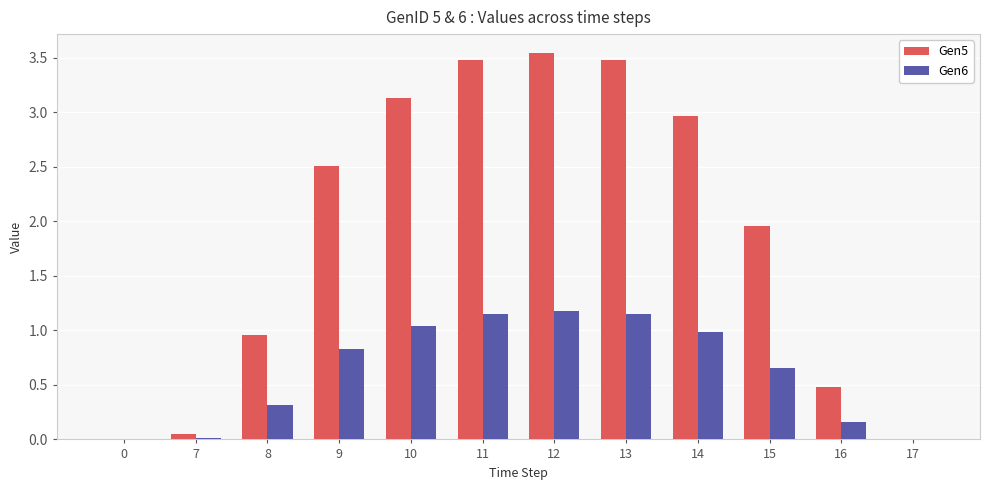

Where does the Gen5 series first go above 2?

9